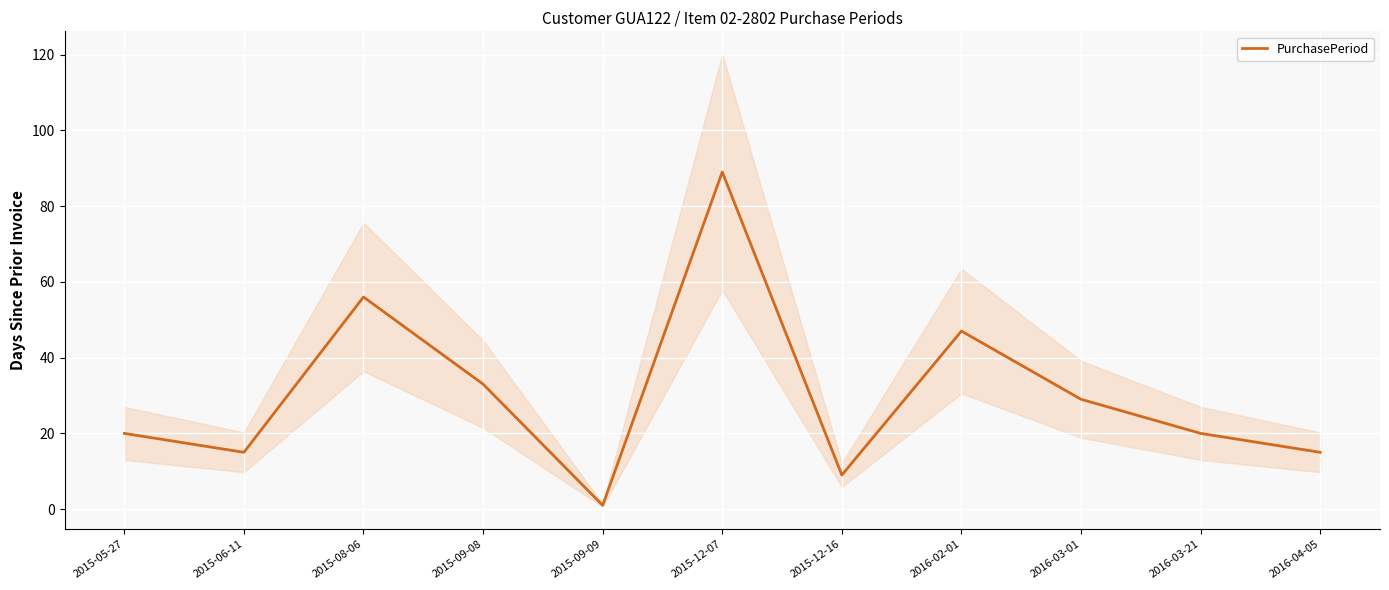

What is the change in value from 2015-09-09 to 2016-03-21?

+19